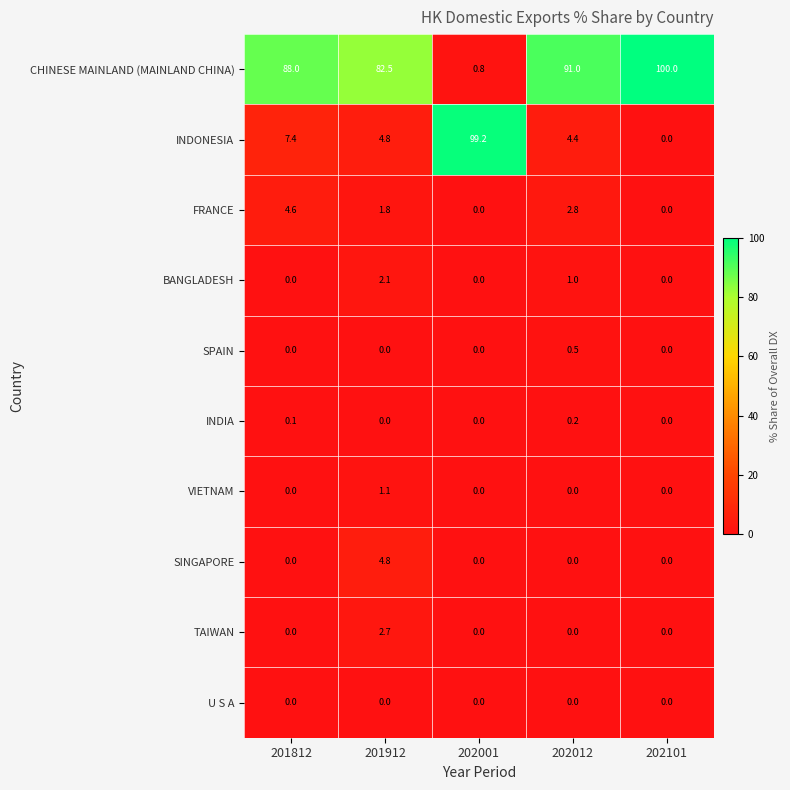

Which label corresponds to the largest value in the chart?

202101